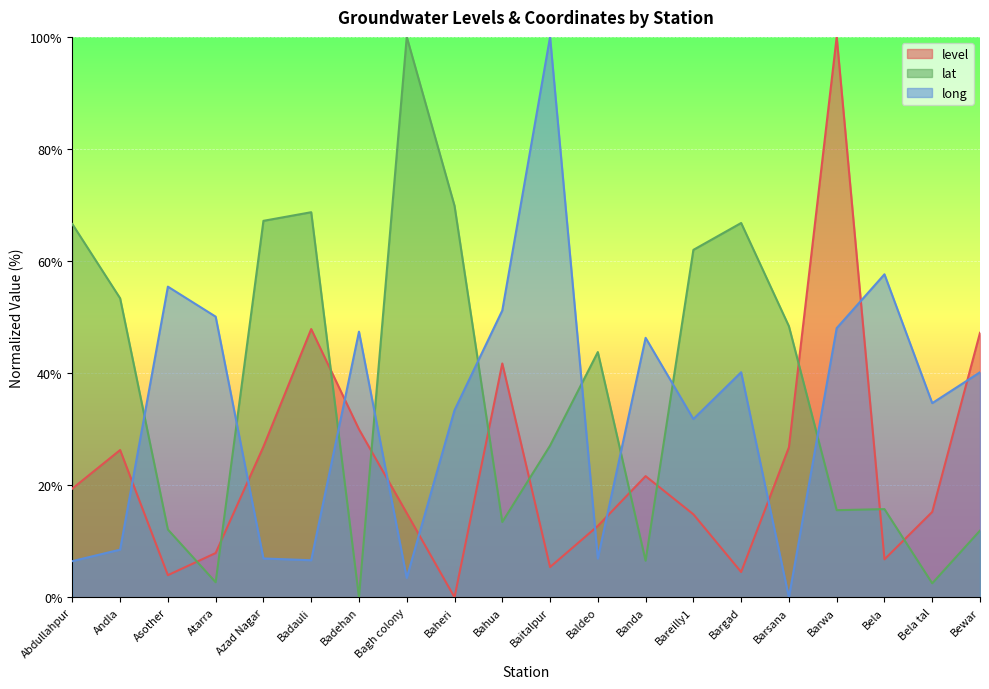

Where does the lat series first go above 43?

Abdullahpur